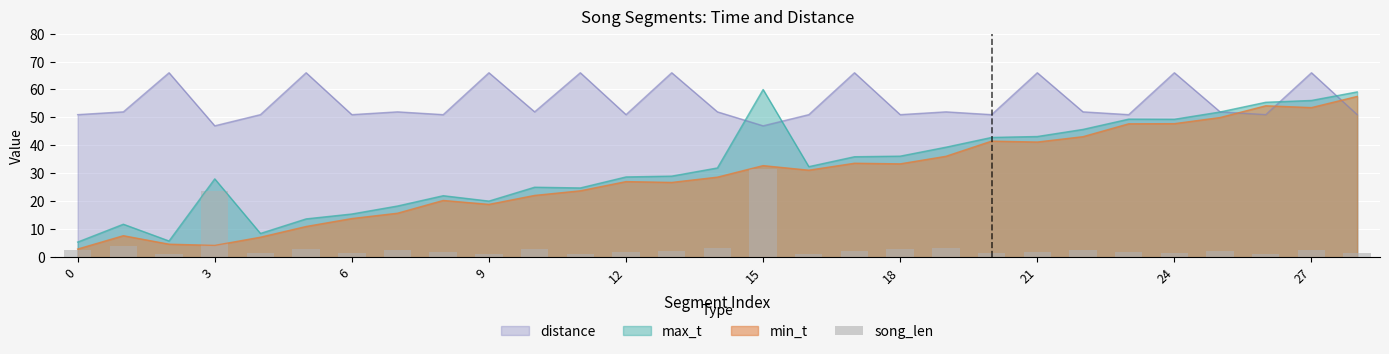

What is the difference between the second highest and minimum values?

22.8